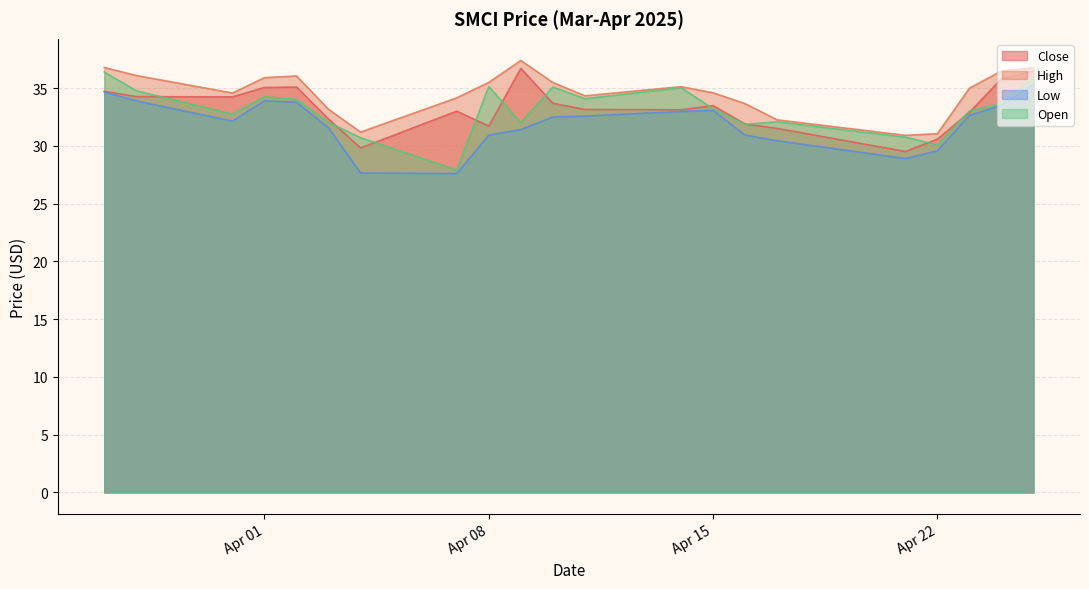

How many interior local valleys does the High series have?

4